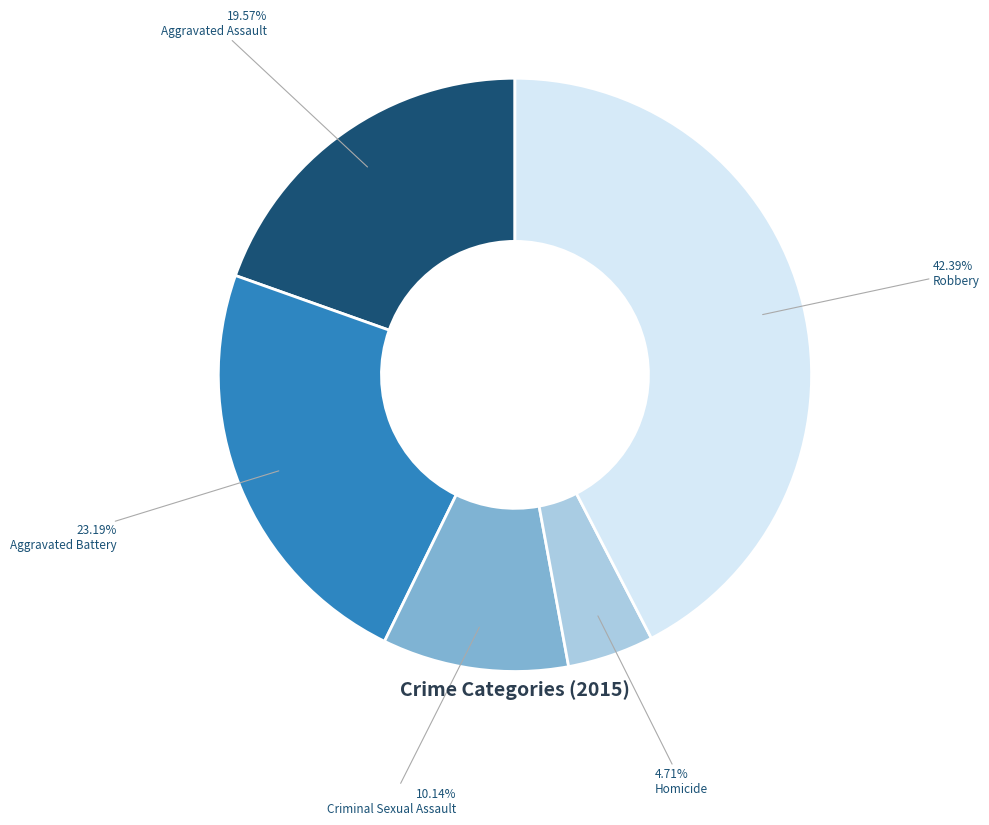

Is Criminal Sexual Assault the majority of the pie?

No